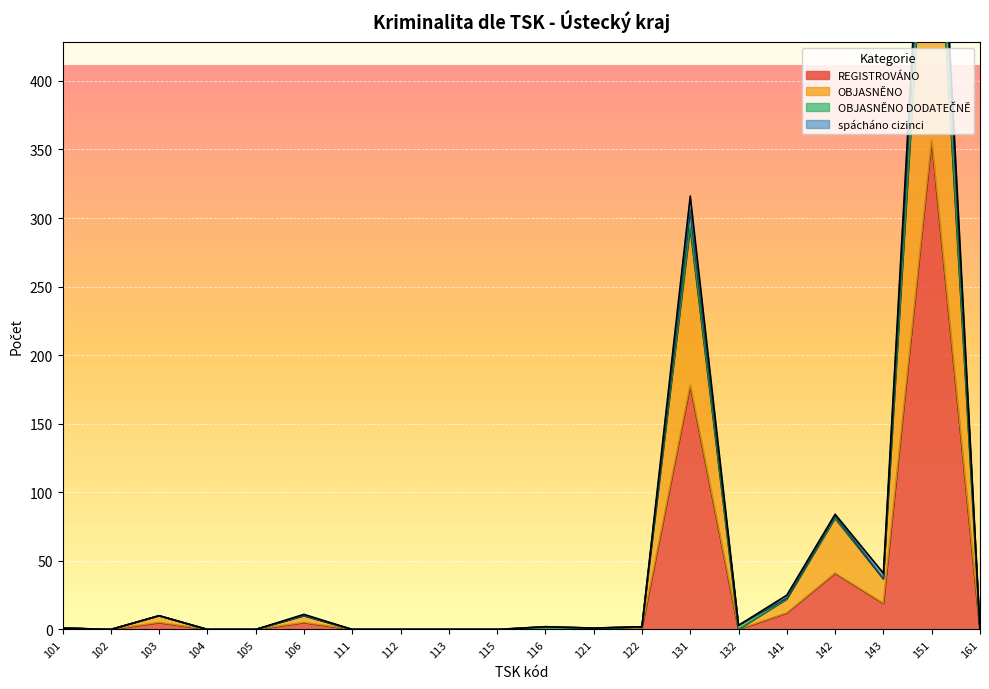

Is it true that REGISTROVÁNO equals 206 at 115?

False